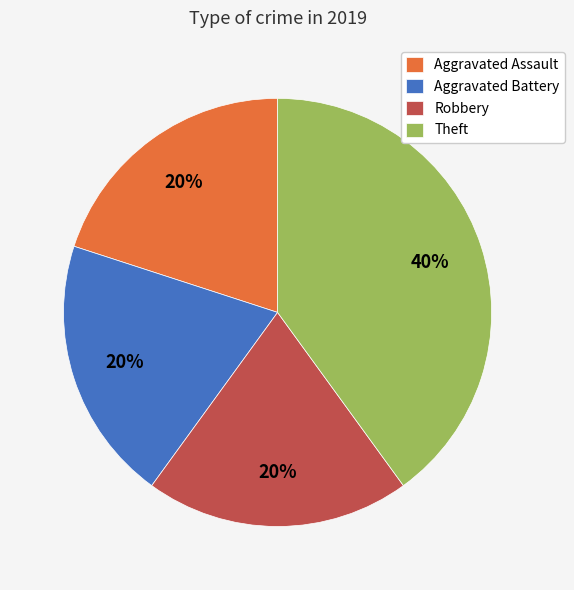

Is the sum of Robbery and Theft greater than half?

Yes